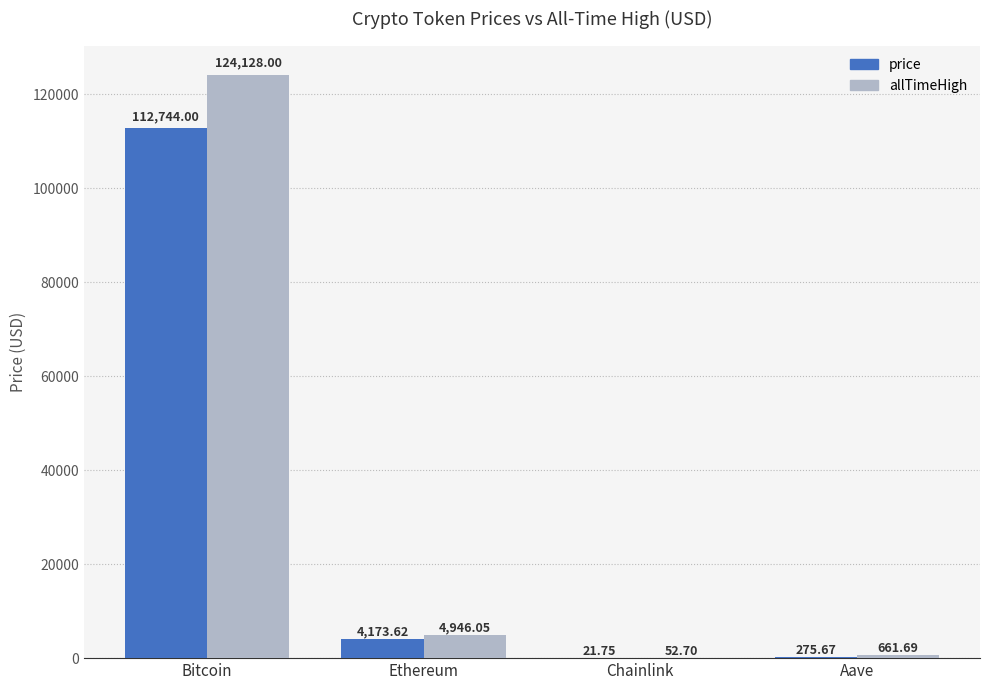

At which label does price first exceed 4173?

Bitcoin